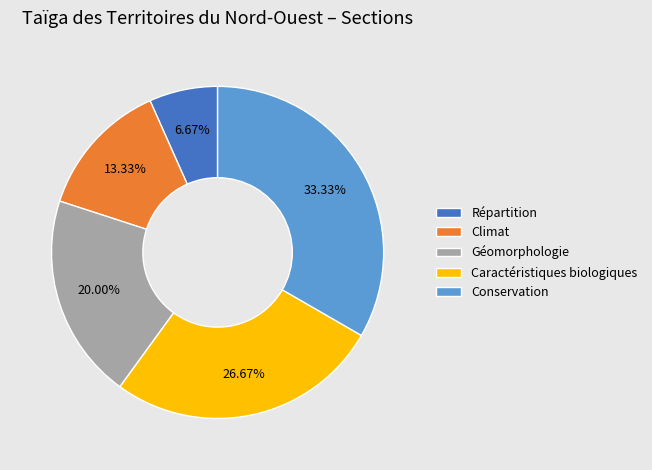

Between Géomorphologie and Caractéristiques biologiques, which is larger?

Caractéristiques biologiques